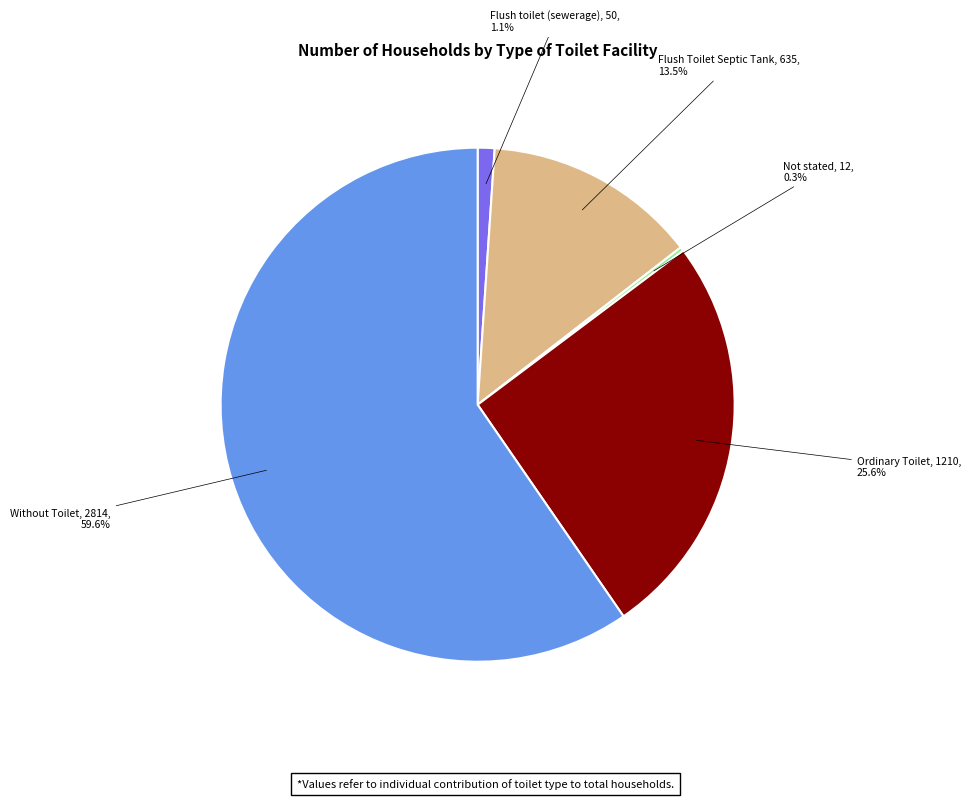

What percentage is the Flush toilet (sewerage) slice, to the nearest percent?

1%